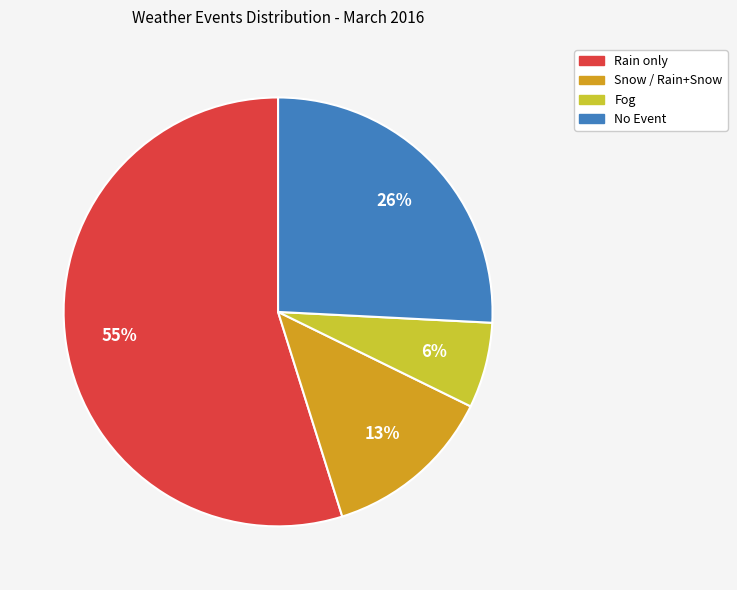

How many segments does this pie chart have?

4